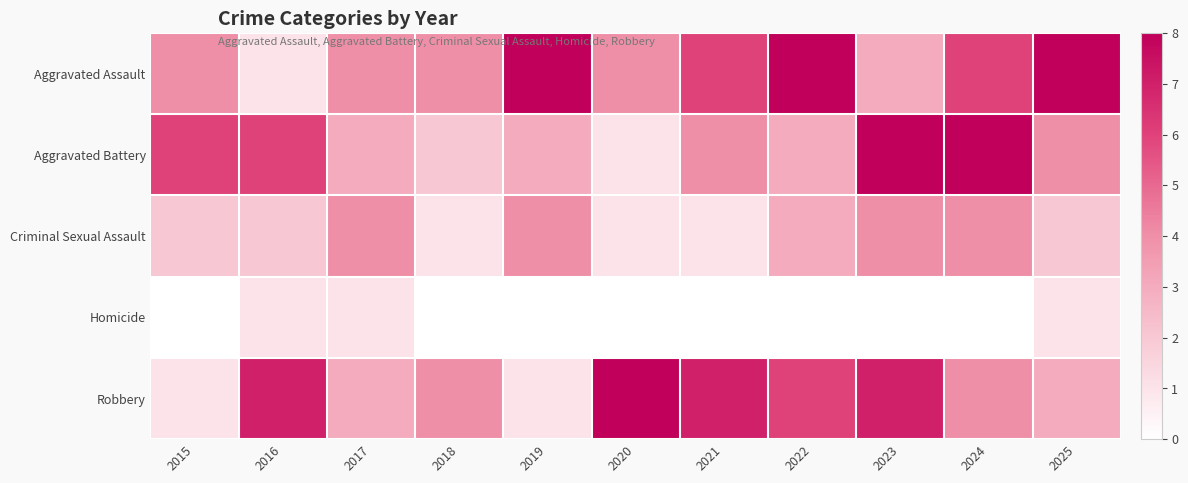

Reading right to left, extract all data points from this chart.

Aggravated Assault: 2025=8	2024=6	2023=3	2022=8	2021=6	2020=4	2019=8	2018=4	2017=4	2016=1	2015=4
Aggravated Battery: 2025=4	2024=8	2023=8	2022=3	2021=4	2020=1	2019=3	2018=2	2017=3	2016=6	2015=6
Criminal Sexual Assault: 2025=2	2024=4	2023=4	2022=3	2021=1	2020=1	2019=4	2018=1	2017=4	2016=2	2015=2
Homicide: 2025=1	2024=0	2023=0	2022=0	2021=0	2020=0	2019=0	2018=0	2017=1	2016=1	2015=0
Robbery: 2025=3	2024=4	2023=7	2022=6	2021=7	2020=8	2019=1	2018=4	2017=3	2016=7	2015=1